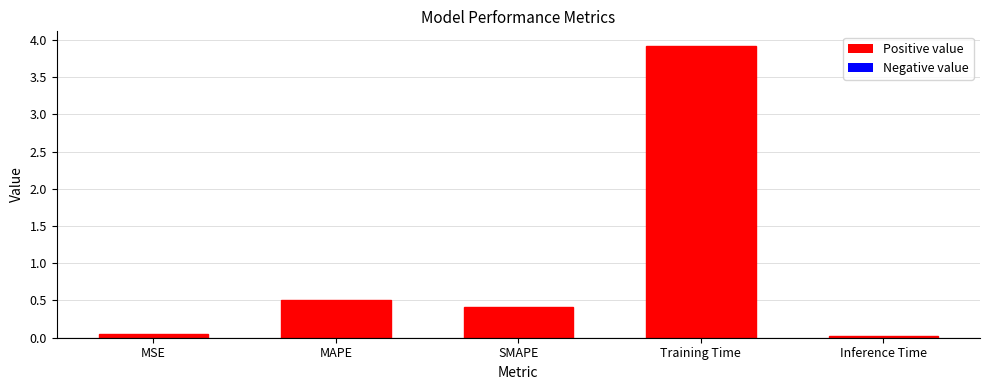

What is the label of the 3rd bar from the left?

SMAPE